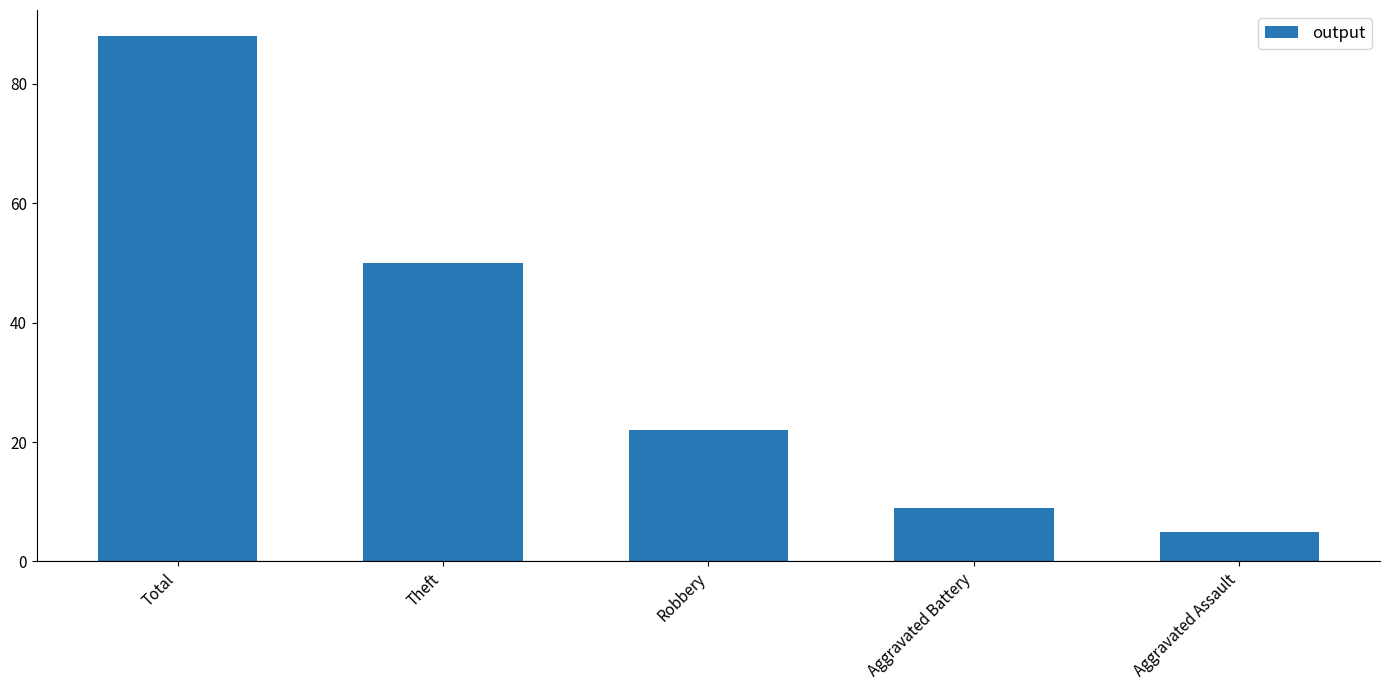

How many bars are there in total?

5